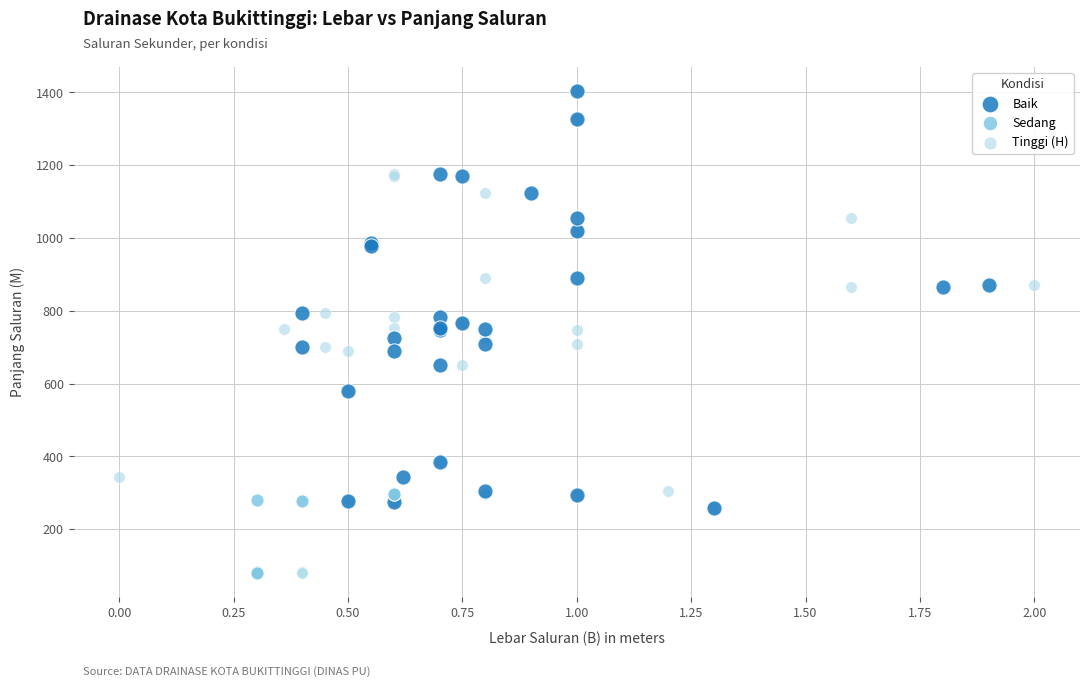

Which series has the largest Y range (max minus min)?

Tinggi (H)